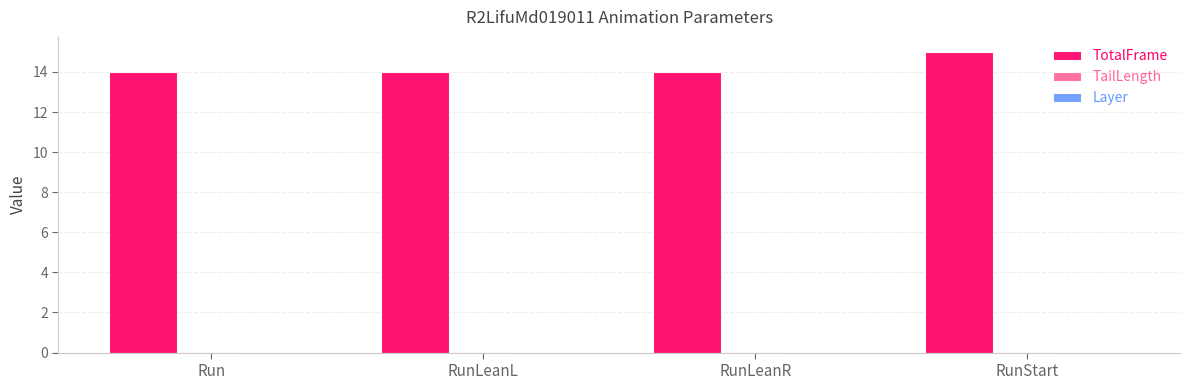

The TotalFrame series shows 4.0 at RunLeanR. True or false?

False